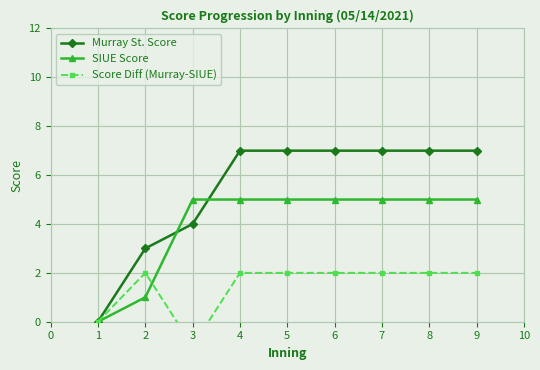

The Murray St. Score series shows 7 at 7. True or false?

True